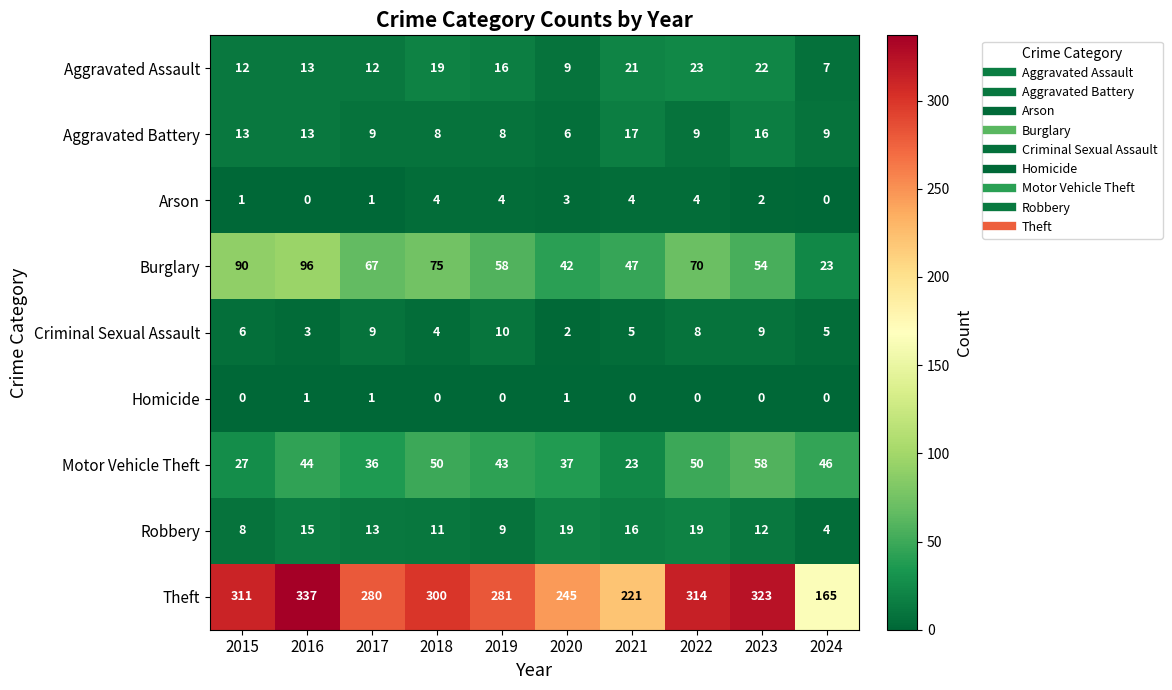

True or false: Motor Vehicle Theft has a value of 37 at 2020.

True